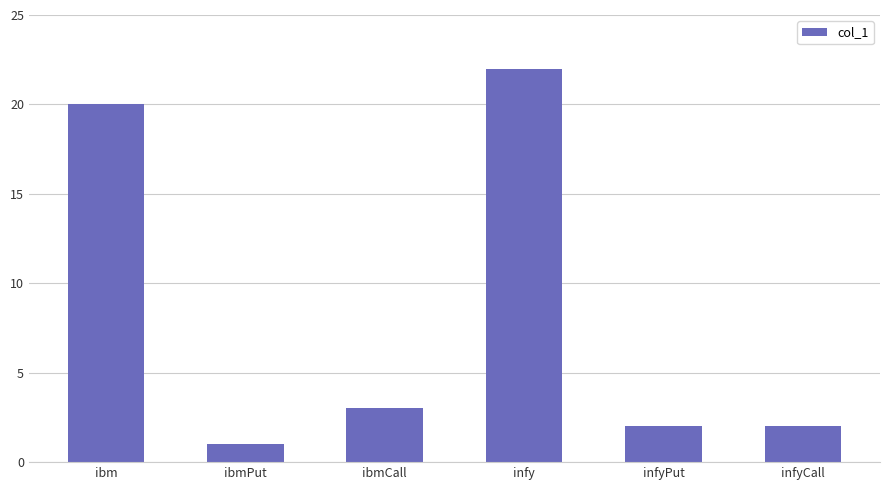

What is the value of the 5th bar from the left?

2